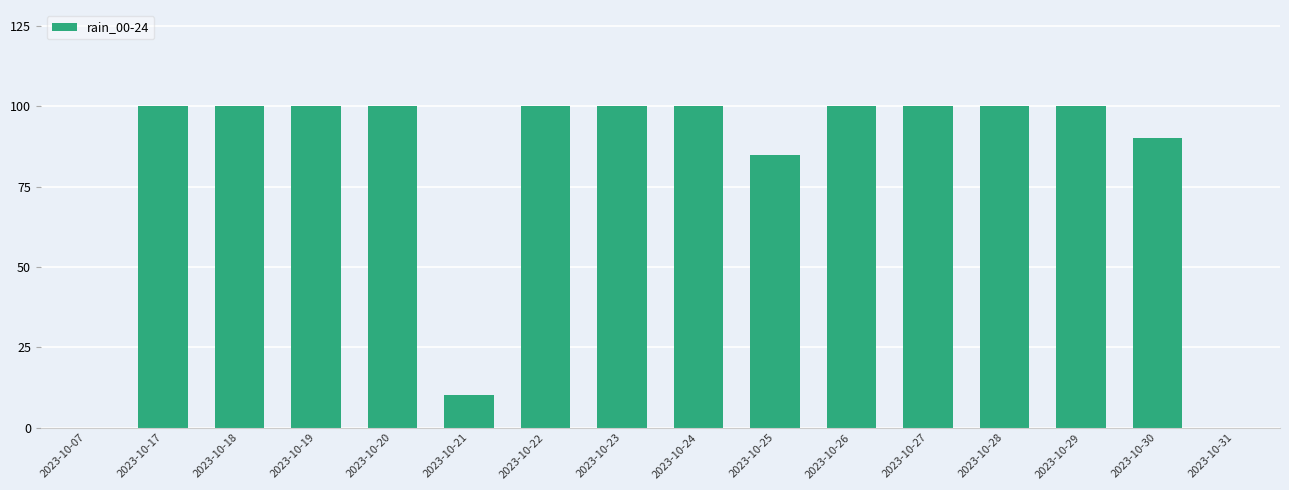

How many distinct data groups are displayed?

1